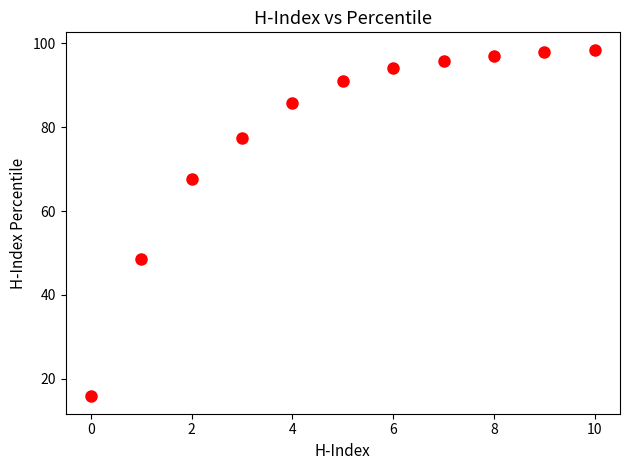

What Y value in the scatter plot is closest to 57?

48.5